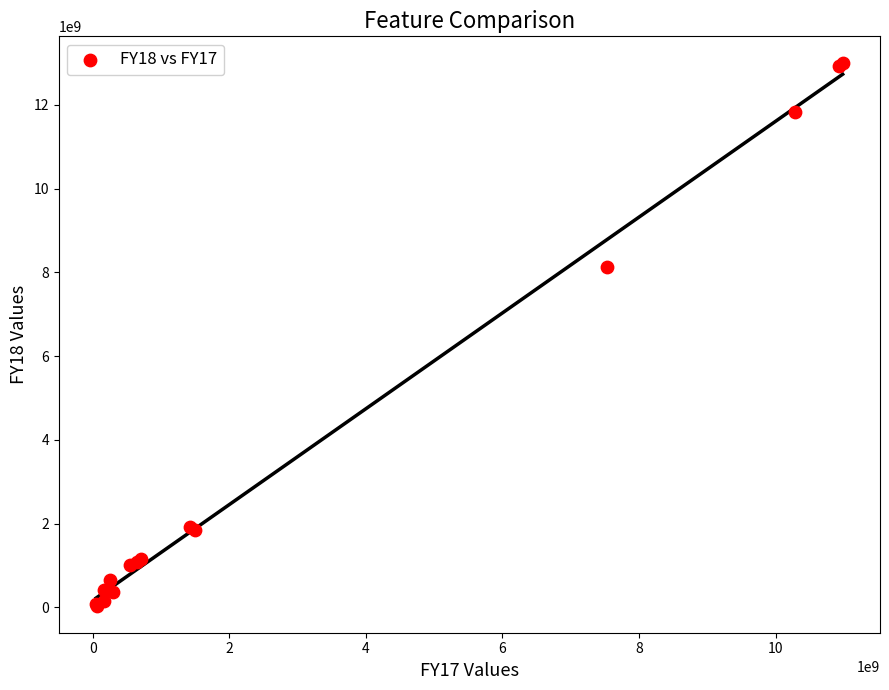

What Y value in the scatter plot is closest to 6514390047?

8127060290